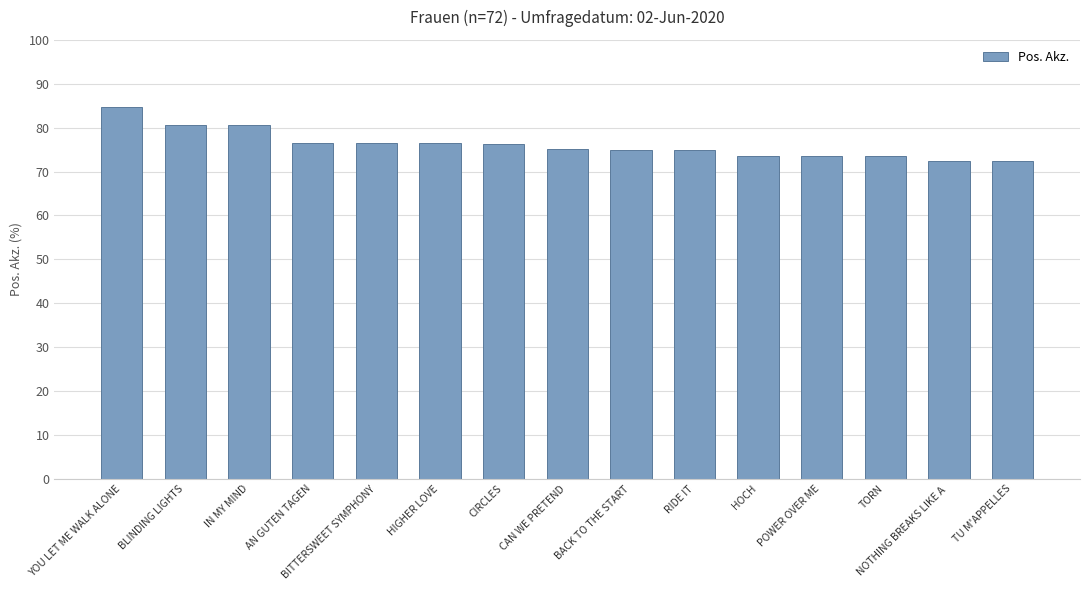

What is the average value?

76.1